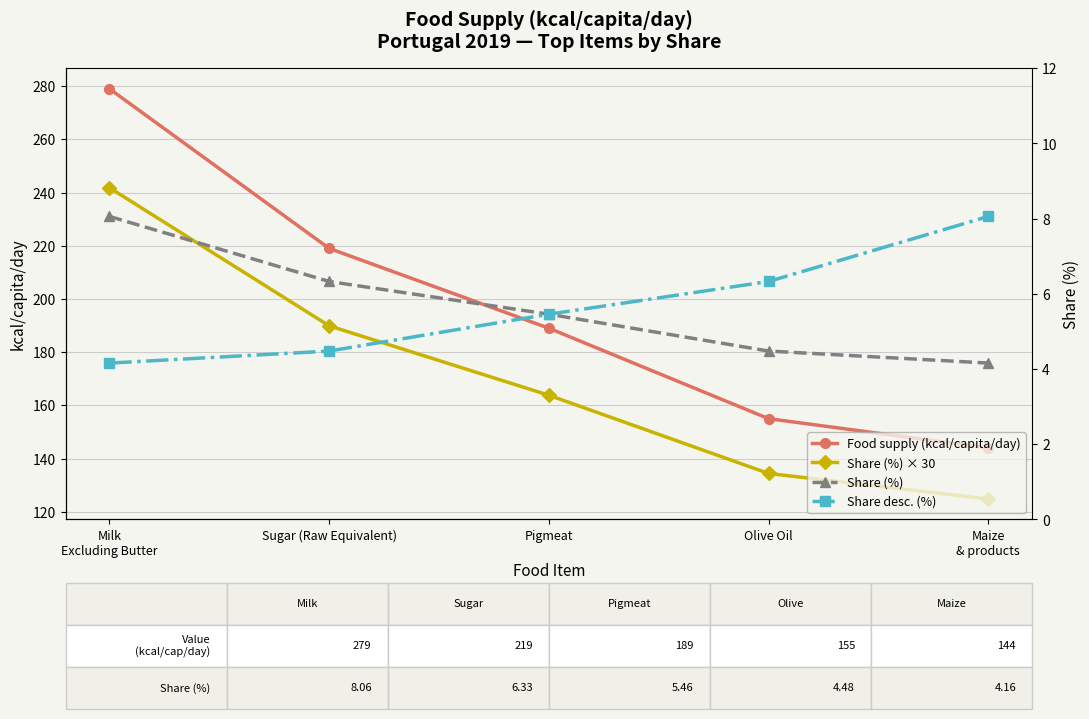

The Share (%) series shows 4.2 at Maize
& products. True or false?

True